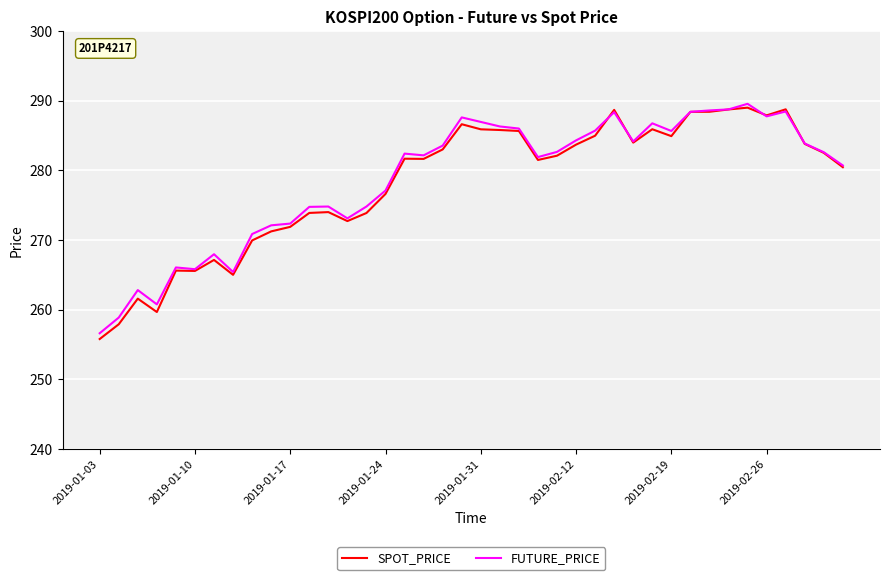

Which series has the largest range (max minus min)?

SPOT_PRICE